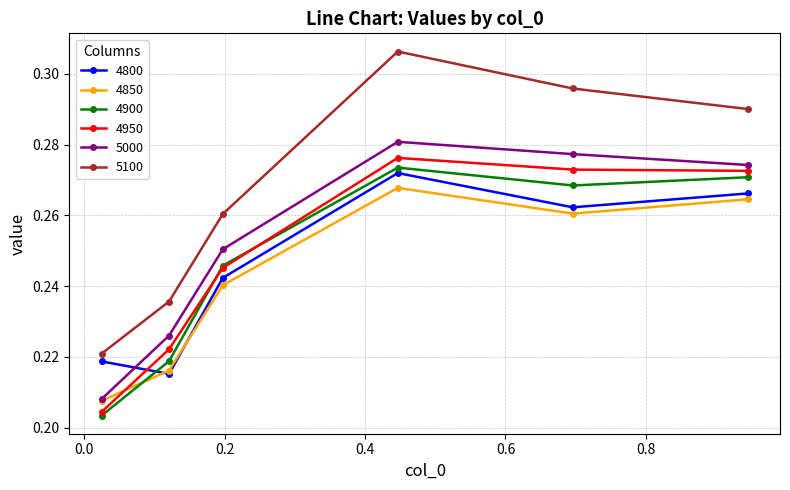

What is the difference between the maximum and minimum values in the 5100 series?

0.1